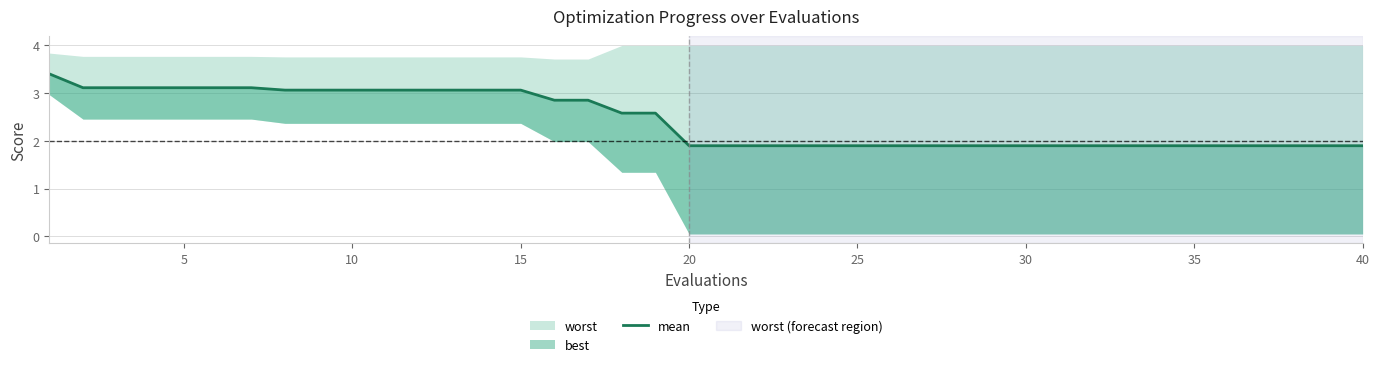

What is the value of the 15th point from the left?

3.1